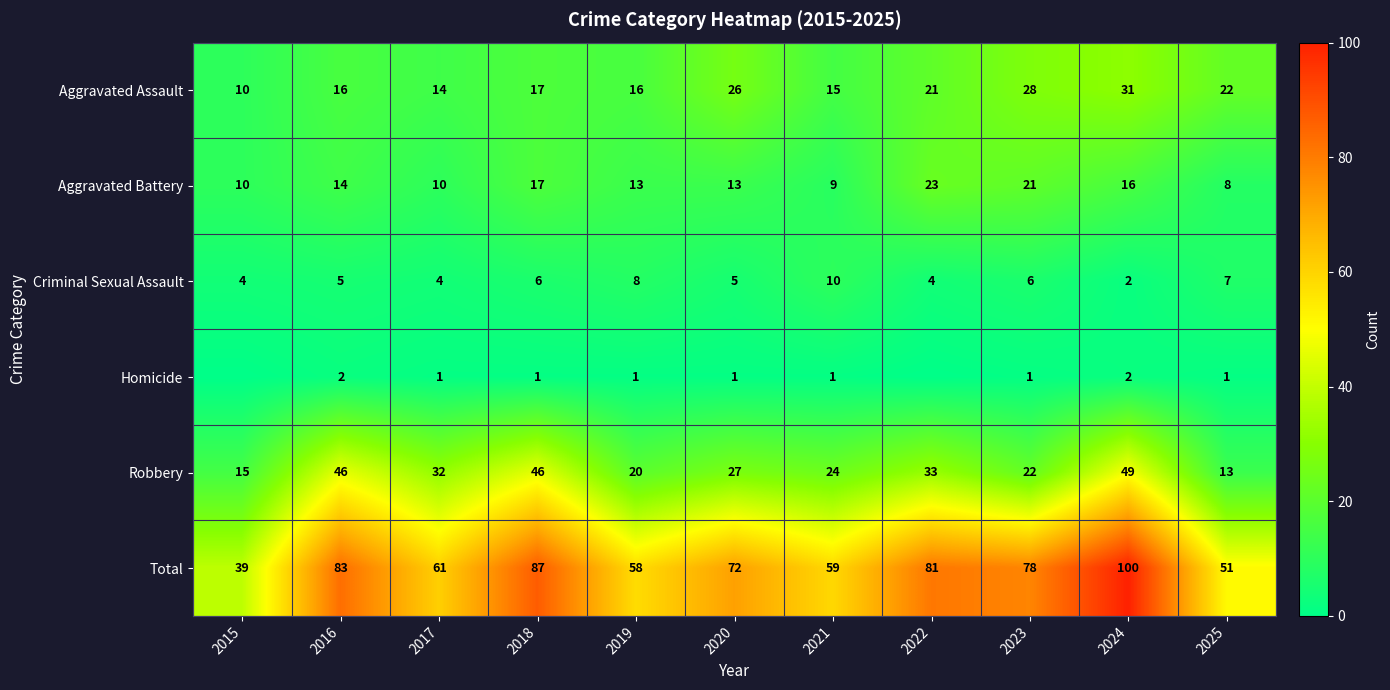

Is it true that Robbery equals 22 at 2023?

True